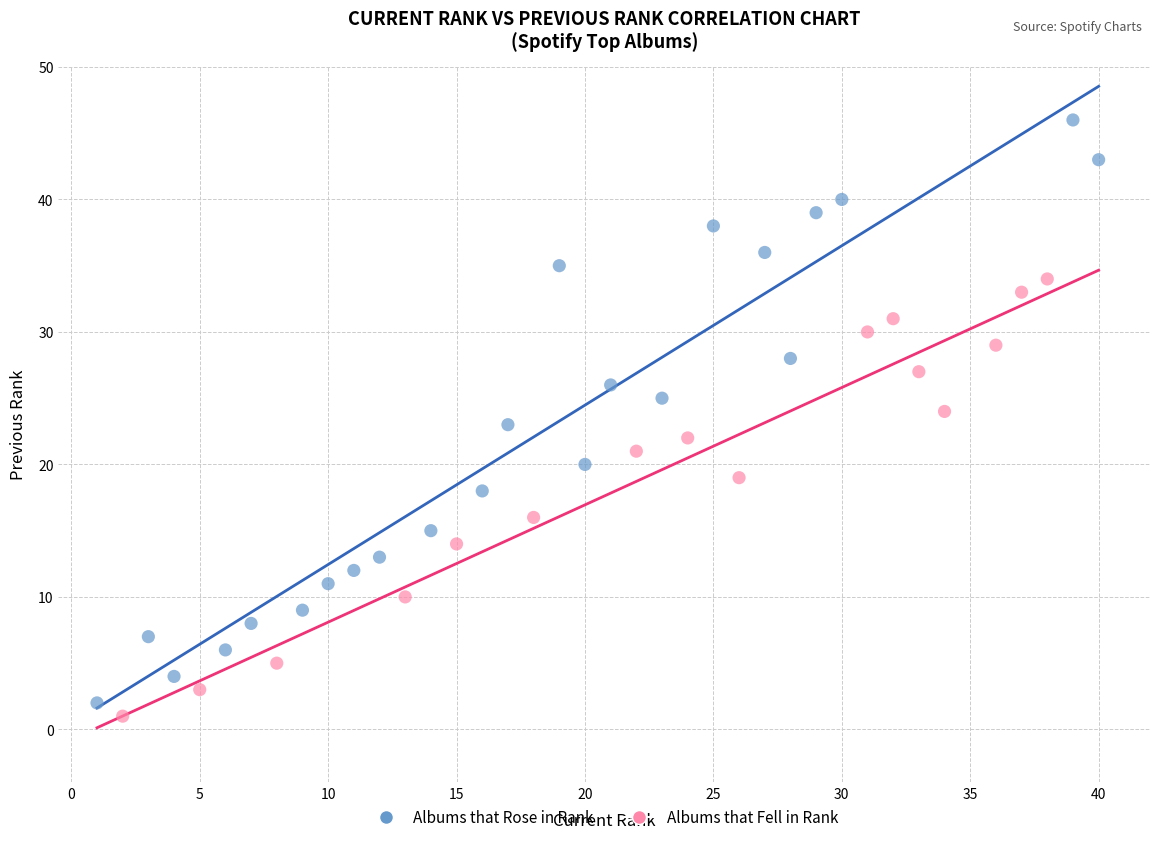

Which series reaches the maximum Y coordinate?

Albums that Rose in Rank